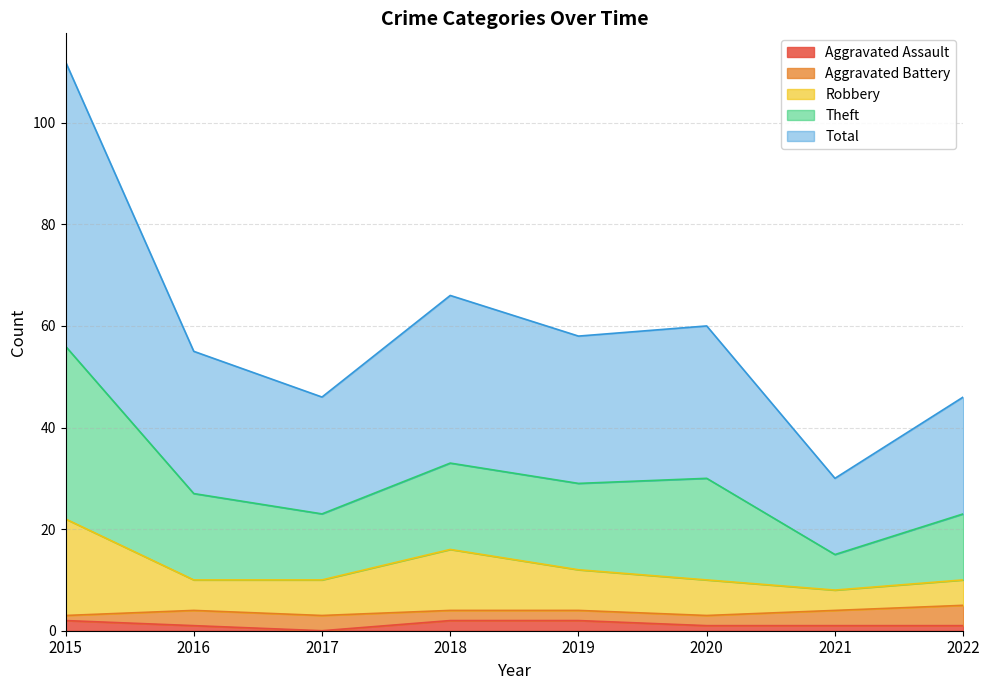

The Aggravated Assault series shows 1 at 2022. True or false?

True